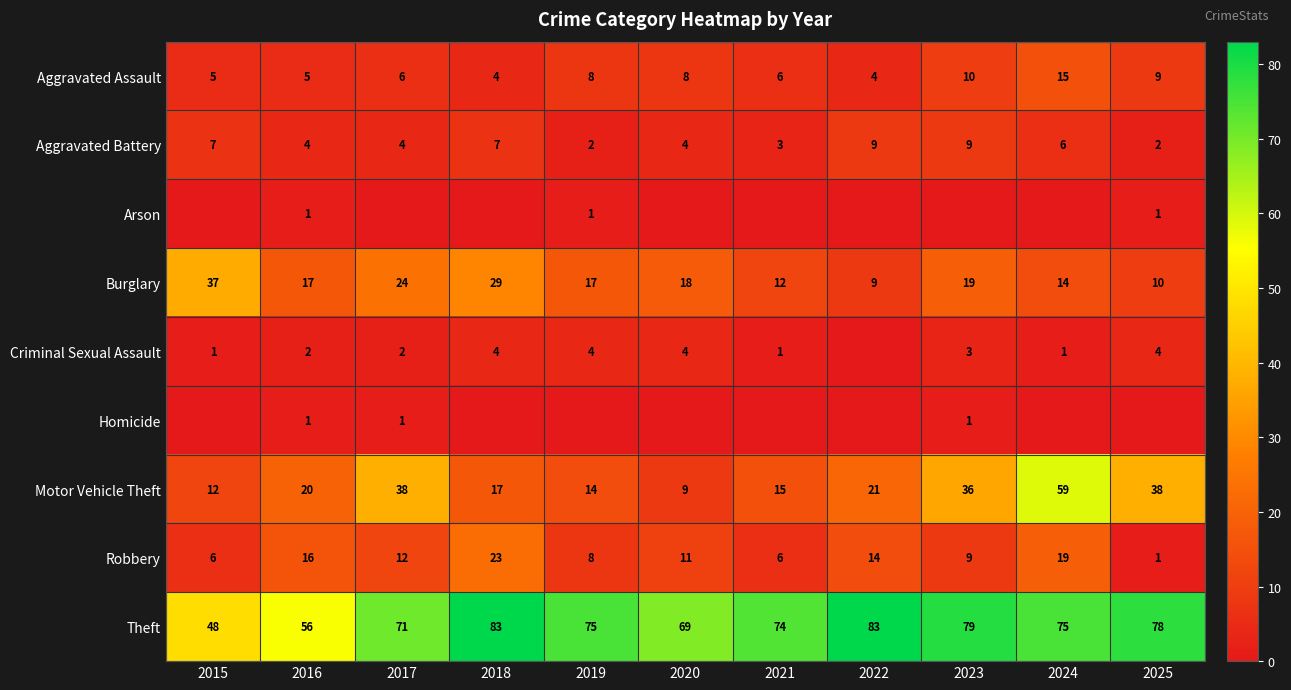

Is the value of Criminal Sexual Assault at 2023 greater than the value of Aggravated Battery at 2022?

No